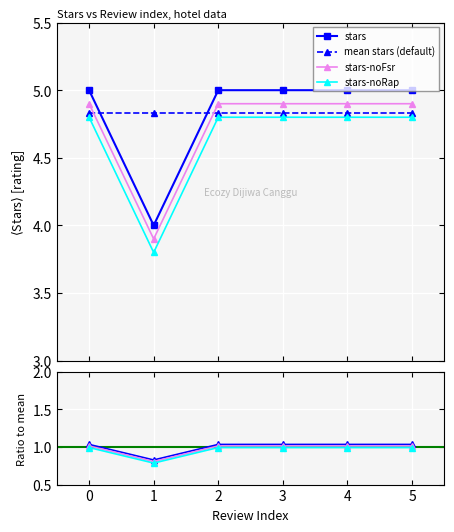

Where is the data nearest to the value 4?

1